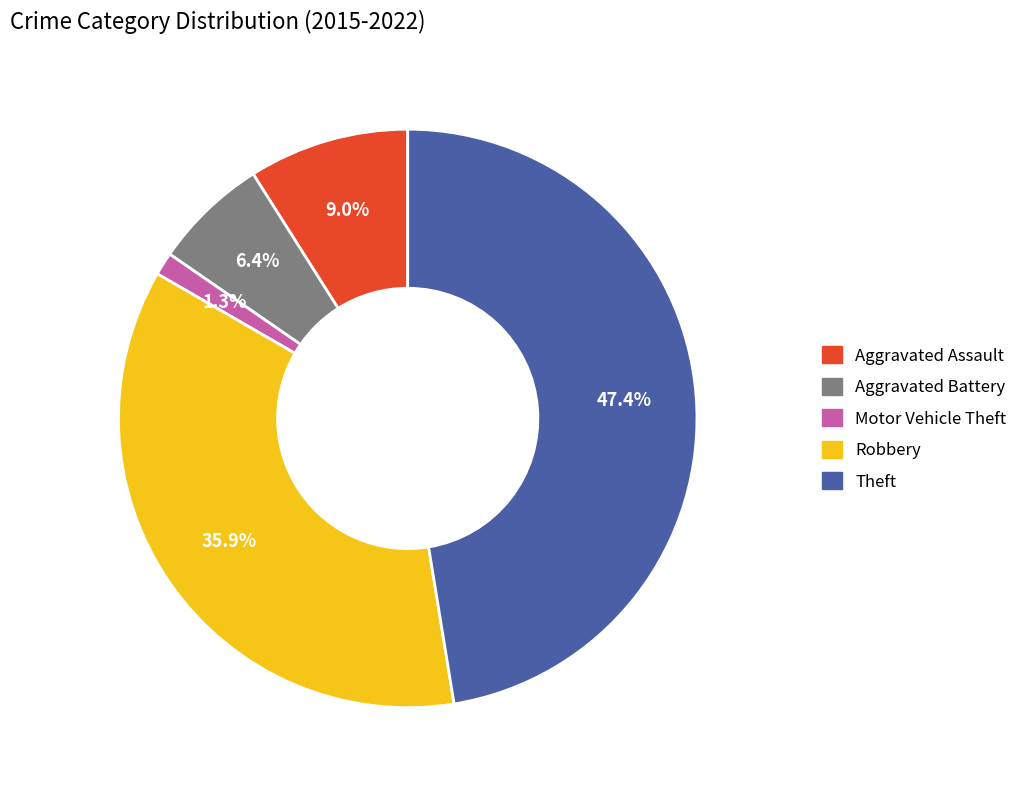

To the nearest percent, what is the average slice percentage?

20%